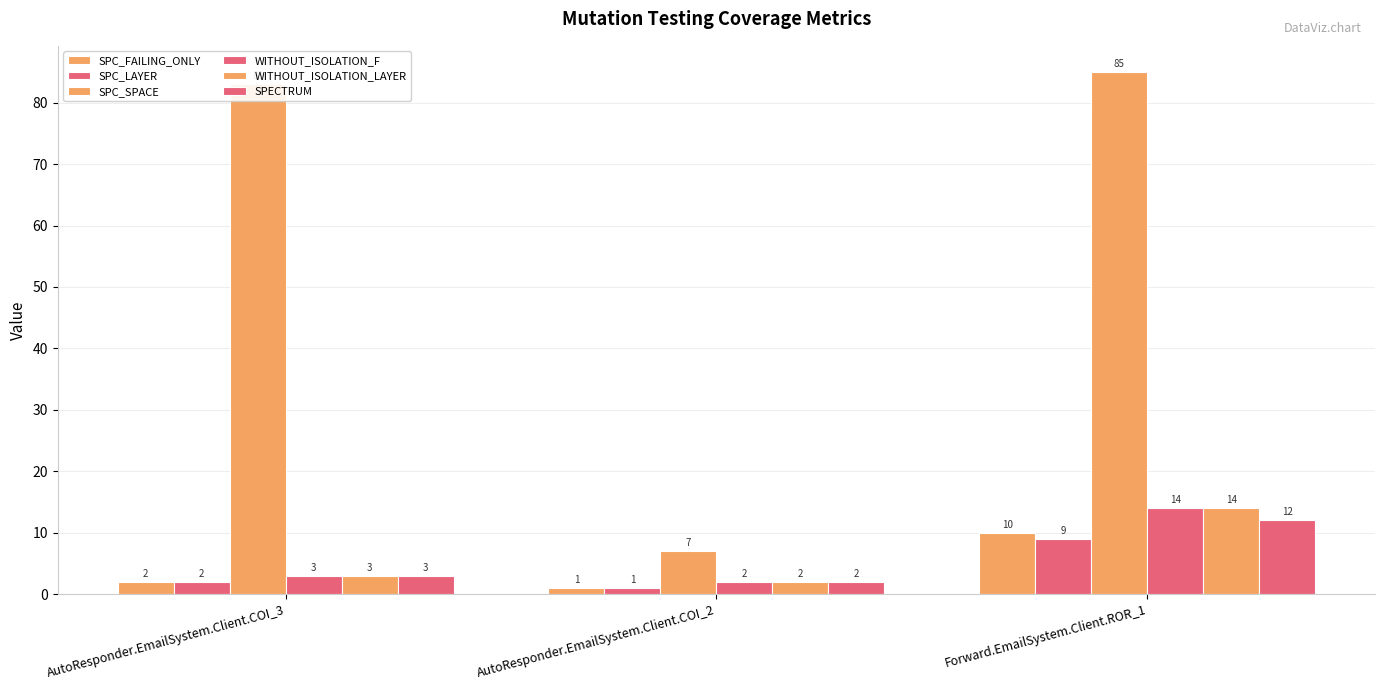

What is the lowest value of the WITHOUT_ISOLATION_F series?

2